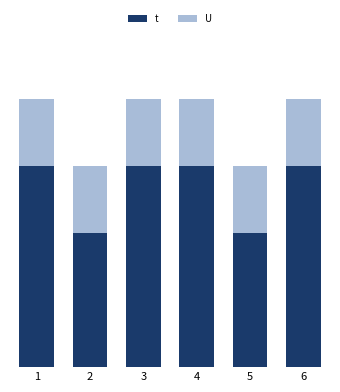

Does the chart contain any negative values?

No